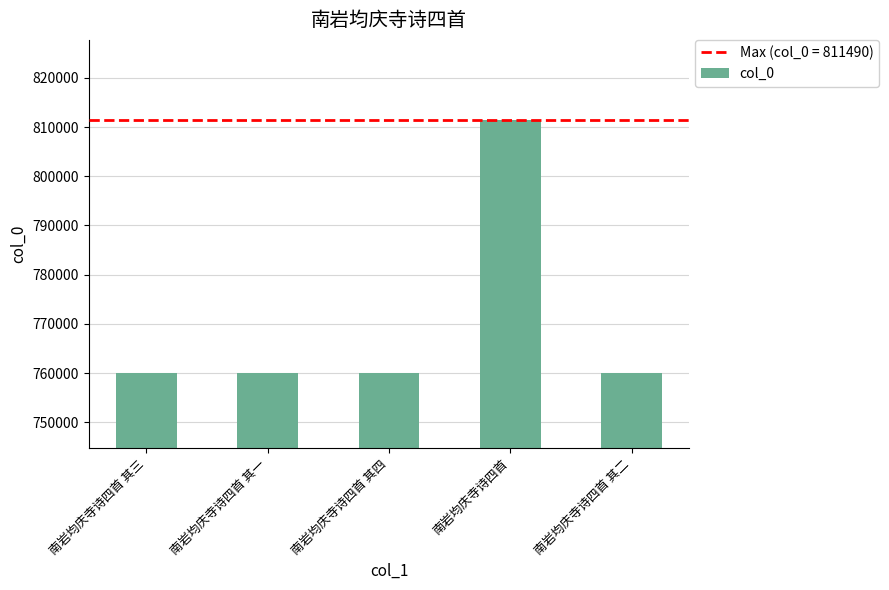

What is the maximum value shown in the chart?

811490